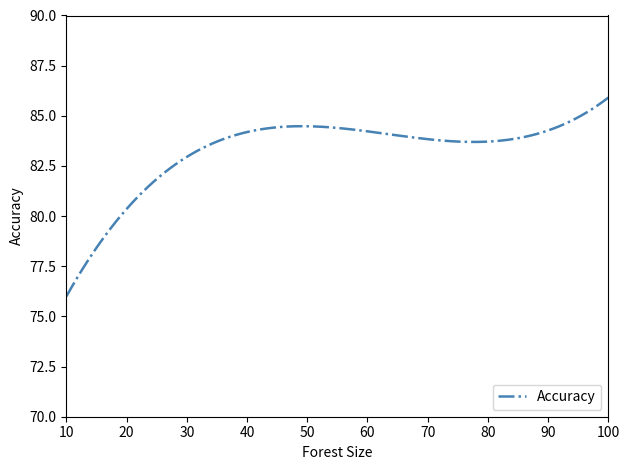

What is the maximum value shown in the chart?

85.9